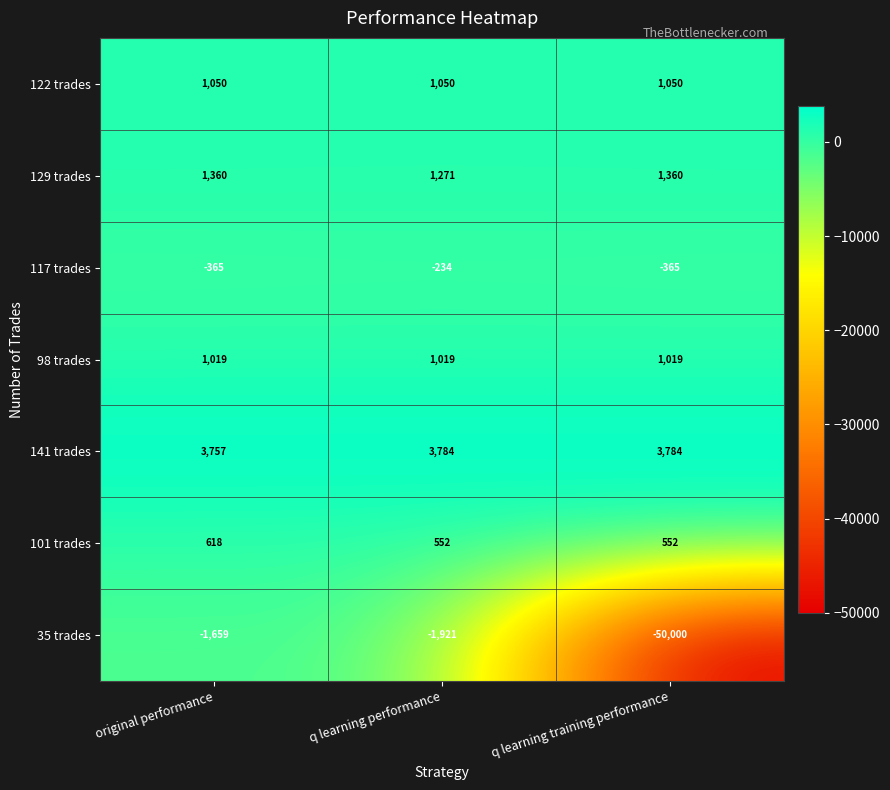

At q learning performance, list the series in order from smallest to largest.

35 trades, 117 trades, 101 trades, 98 trades, 122 trades, 129 trades, 141 trades